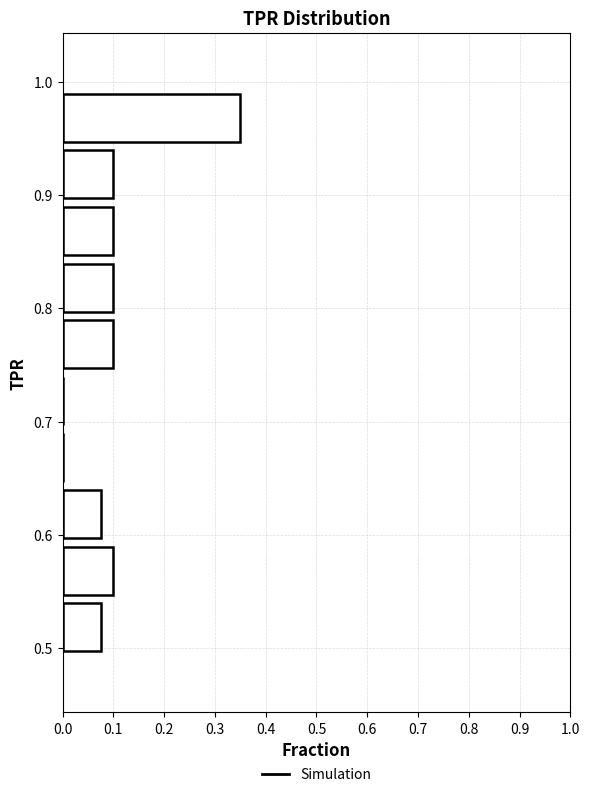

What is the length of the bar covering 0.84 to 0.89 on the y-axis? Neither the bar edges nor the lengths are printed on the chart, so give them approximately, as read against the axes.

0.10